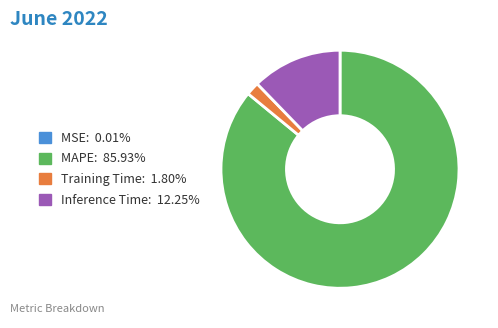

Is there a majority slice in this chart?

Yes